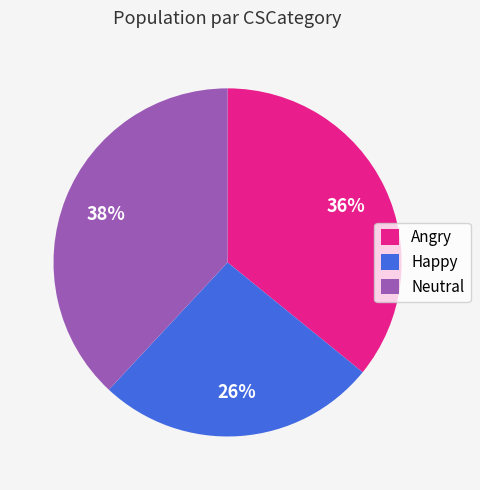

True or false: Happy accounts for 34% of the total.

False